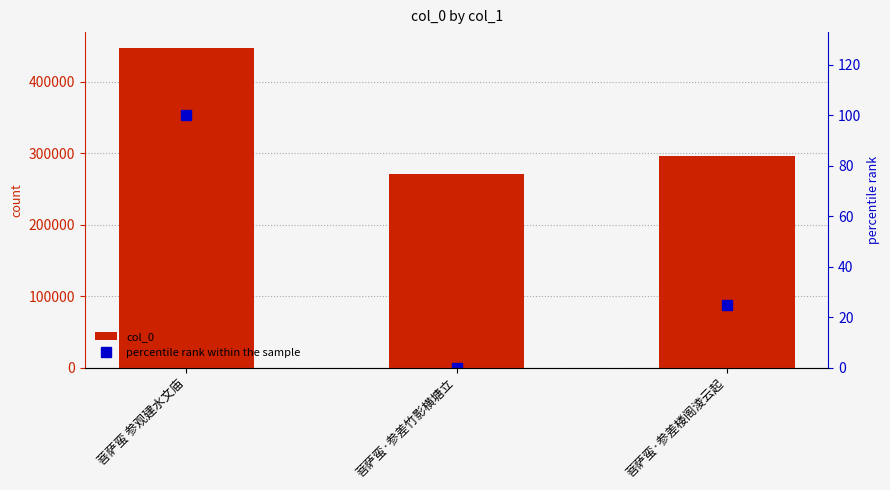

Rank the series by their average value, from highest to lowest.

col_0, percentile rank within the sample